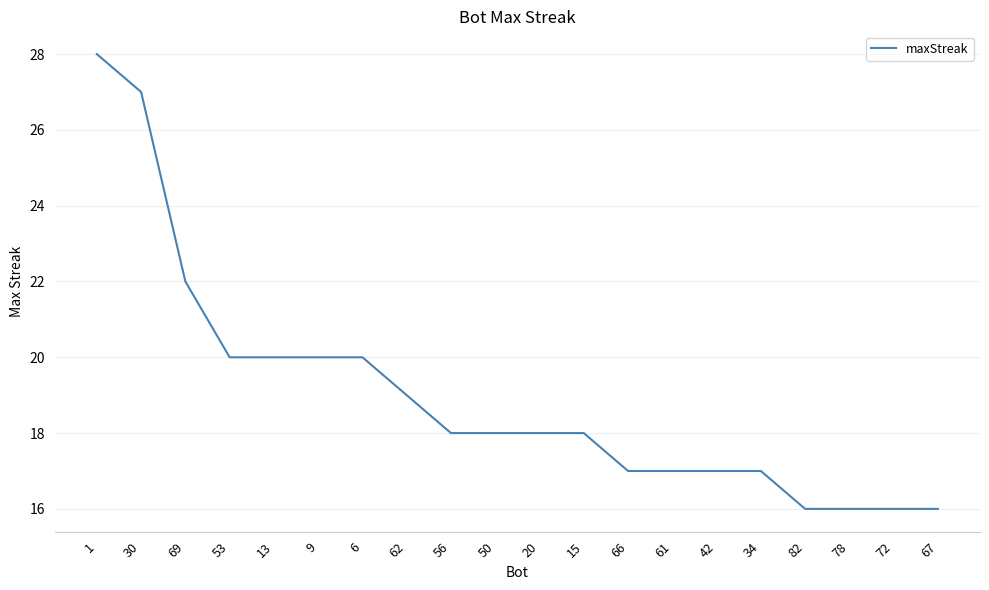

What is the sum of the values at 30 and 50?

45